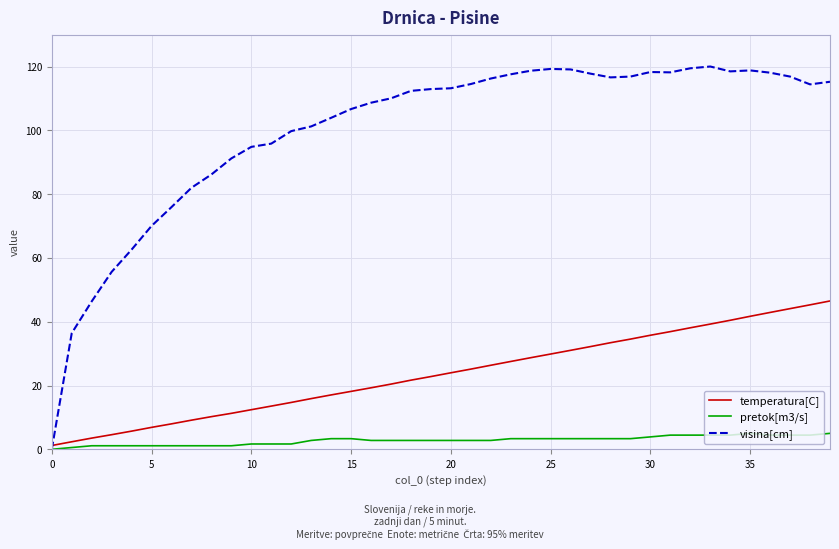

At how many categories does at least one series exceed 0?

40